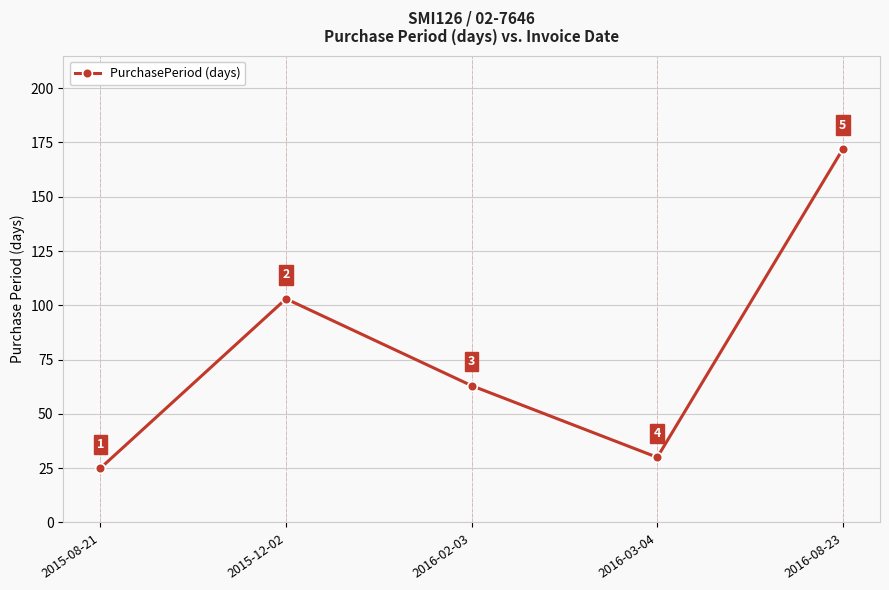

Which label corresponds to the largest value in the chart?

2016-08-23